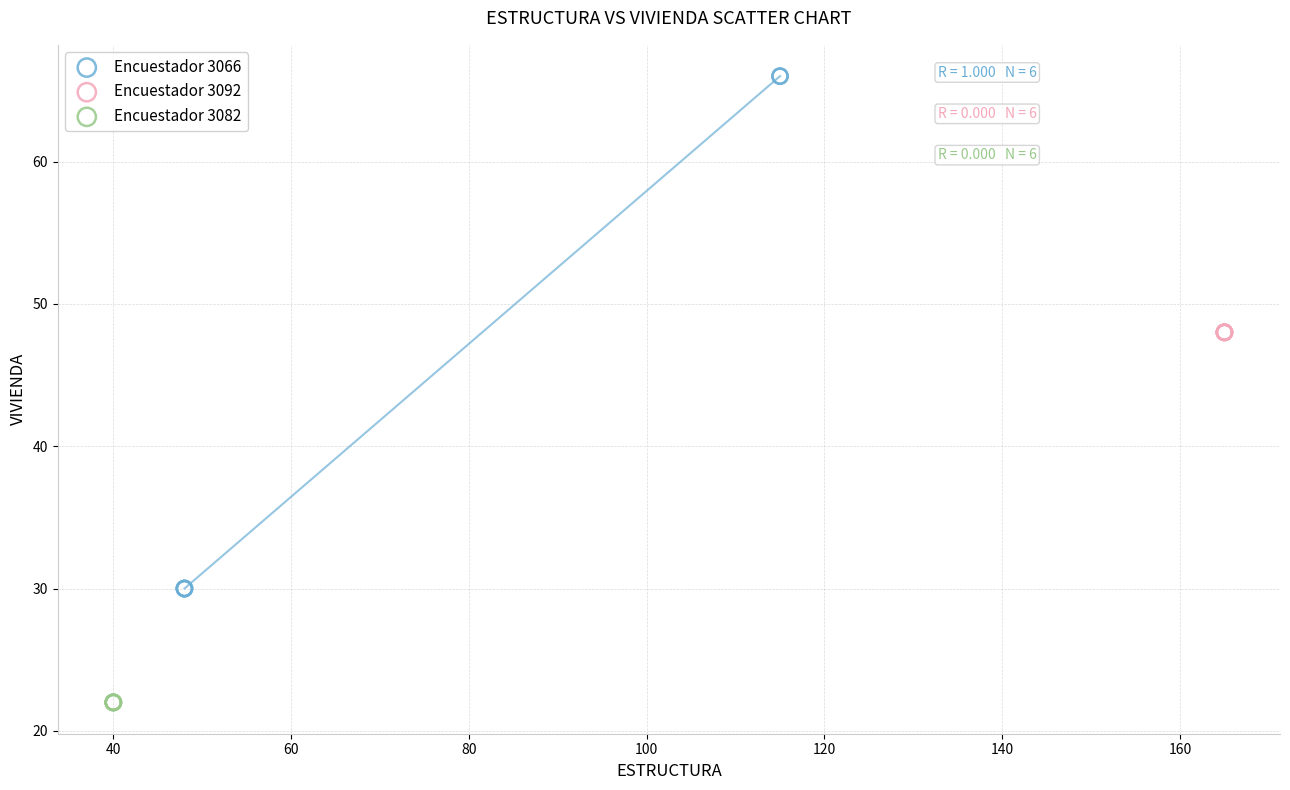

Which series reaches the minimum Y coordinate?

Encuestador 3082